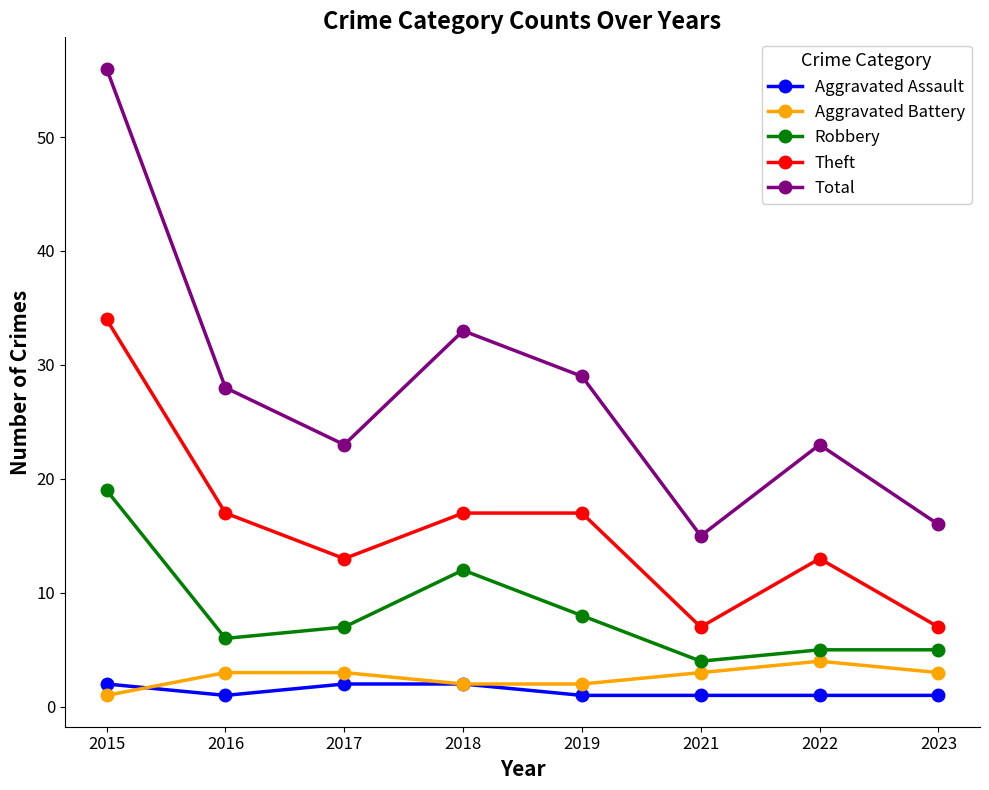

Is the value of Aggravated Battery at 2023 greater than the value of Robbery at 2023?

No